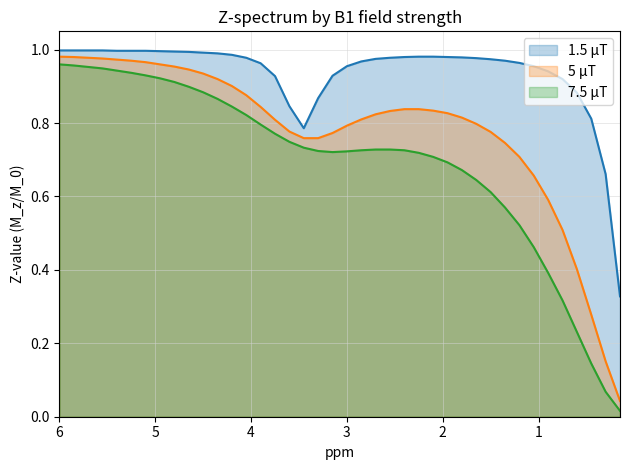

Reading left to right, what are all the values shown in this chart?

1.5 μT: 6=1.0	5.85=1.0	5.7=1.0	5.55=1.0	5.4=1.0	5.25=1.0	5.1=1.0	4.95=1.0	4.8=1.0	4.65=1.0	4.5=1.0	4.35=1.0	4.2=1.0	4.05=1.0	3.9=1.0	3.75=0.9	3.6=0.8	3.45=0.8	3.3=0.9	3.15=0.9	3.0=1.0	2.85=1.0	2.7=1.0	2.55=1.0	2.4=1.0	2.25=1.0	2.1=1.0	1.95=1.0	1.8=1.0	1.65=1.0	1.5=1.0	1.35=1.0	1.2=1.0	1.05=1.0	0.9=0.9	0.75=0.9	0.6=0.9	0.45=0.8	0.3=0.7	0.15=0.3
5 μT: 6=1.0	5.85=1.0	5.7=1.0	5.55=1.0	5.4=1.0	5.25=1.0	5.1=1.0	4.95=1.0	4.8=1.0	4.65=0.9	4.5=0.9	4.35=0.9	4.2=0.9	4.05=0.9	3.9=0.8	3.75=0.8	3.6=0.8	3.45=0.8	3.3=0.8	3.15=0.8	3.0=0.8	2.85=0.8	2.7=0.8	2.55=0.8	2.4=0.8	2.25=0.8	2.1=0.8	1.95=0.8	1.8=0.8	1.65=0.8	1.5=0.8	1.35=0.7	1.2=0.7	1.05=0.7	0.9=0.6	0.75=0.5	0.6=0.4	0.45=0.3	0.3=0.2	0.15=0.0
7.5 μT: 6=1.0	5.85=1.0	5.7=1.0	5.55=0.9	5.4=0.9	5.25=0.9	5.1=0.9	4.95=0.9	4.8=0.9	4.65=0.9	4.5=0.9	4.35=0.9	4.2=0.8	4.05=0.8	3.9=0.8	3.75=0.8	3.6=0.7	3.45=0.7	3.3=0.7	3.15=0.7	3.0=0.7	2.85=0.7	2.7=0.7	2.55=0.7	2.4=0.7	2.25=0.7	2.1=0.7	1.95=0.7	1.8=0.7	1.65=0.6	1.5=0.6	1.35=0.6	1.2=0.5	1.05=0.5	0.9=0.4	0.75=0.3	0.6=0.2	0.45=0.1	0.3=0.1	0.15=0.0